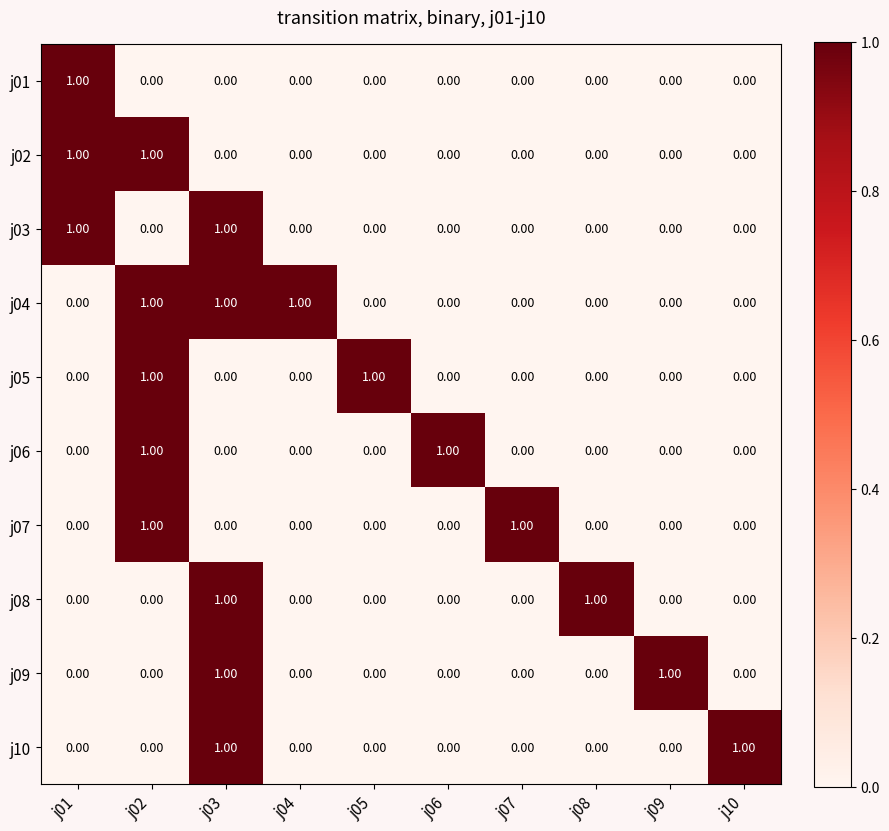

What is the total value across all series at j02?

5